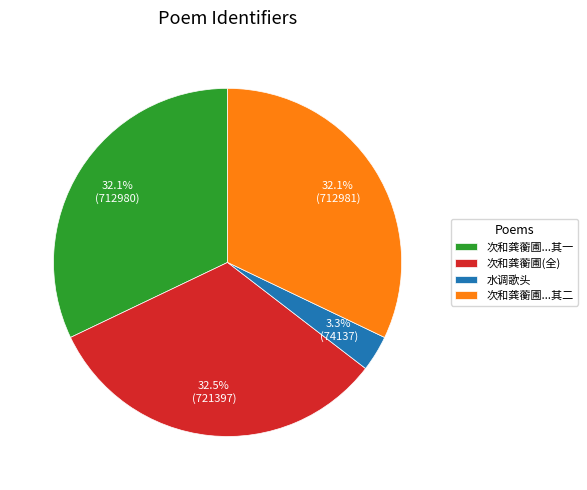

Is there a majority slice in this chart?

No